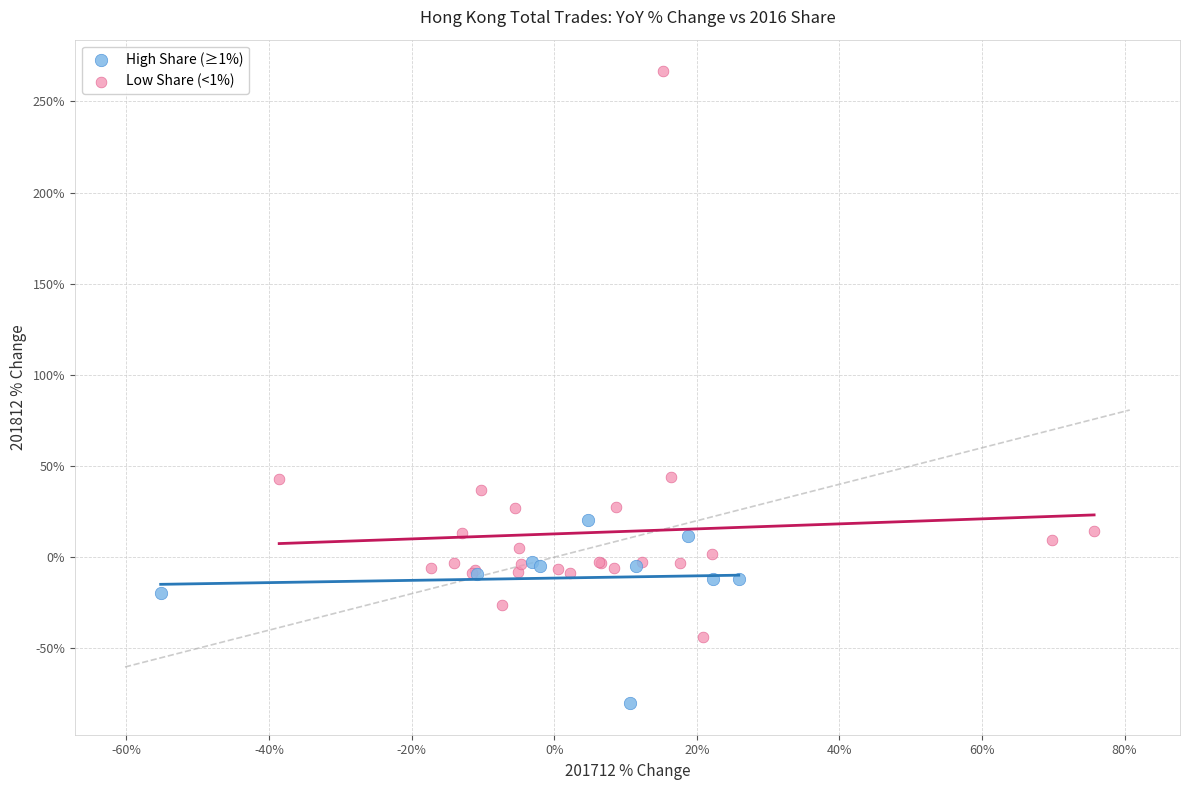

Which series contains the lowest Y value?

High Share (≥1%)